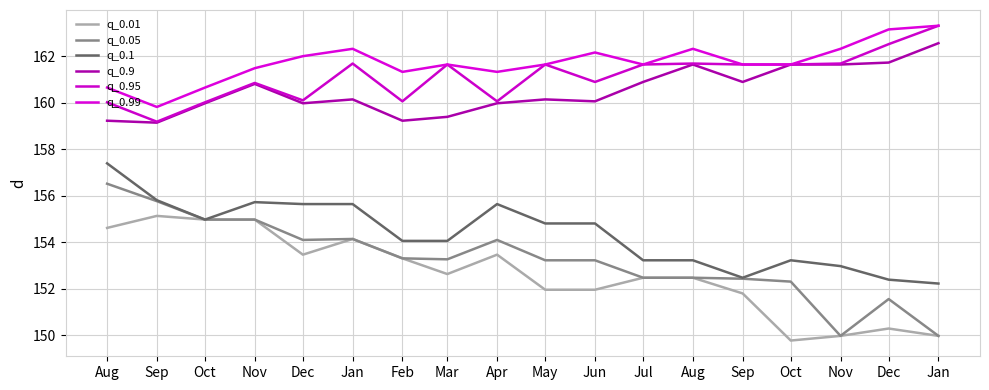

What is the value of the q_0.9 point at the 4th from the left?

160.8